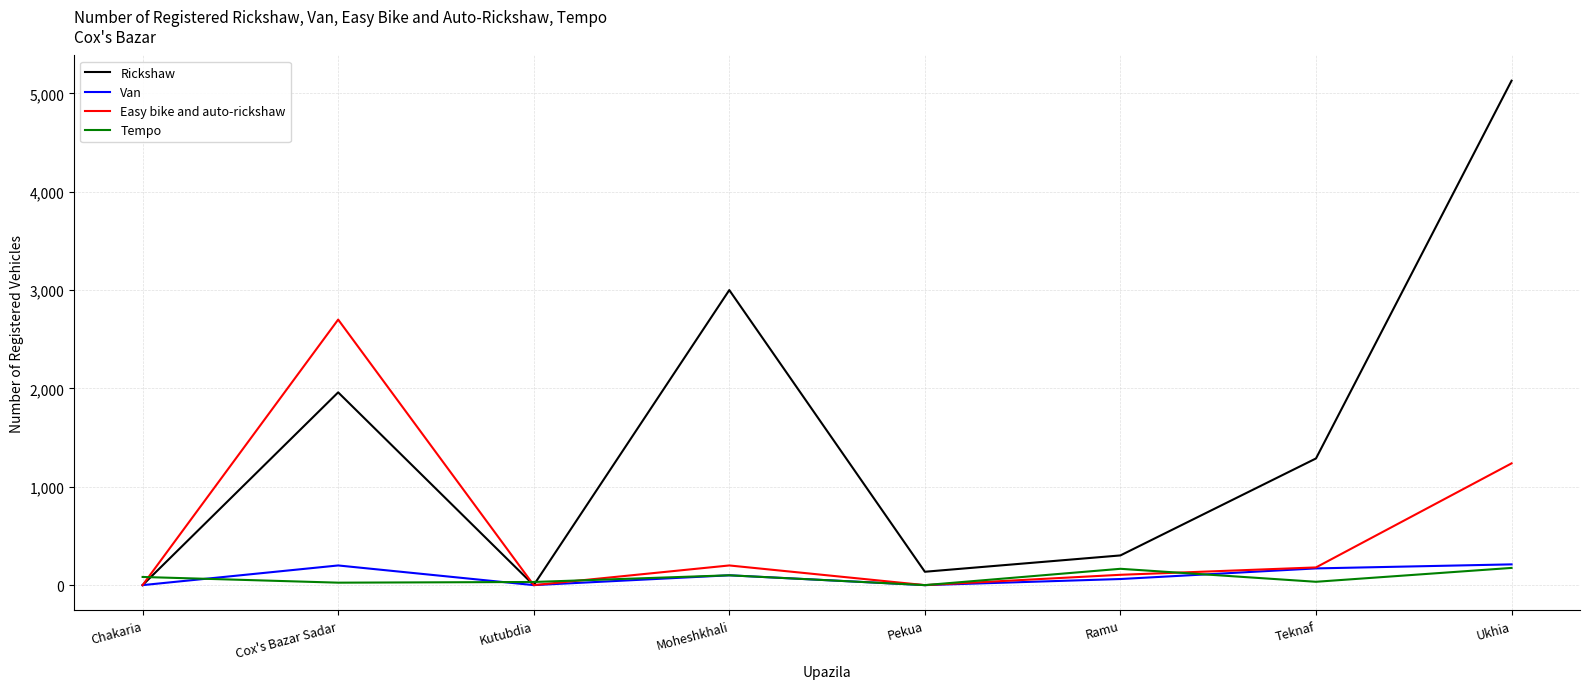

How many interior local peaks does the Tempo series have?

2